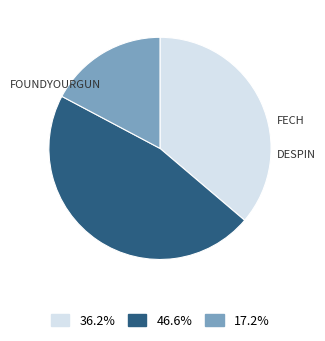

Is there any slice that represents more than half of the pie?

No